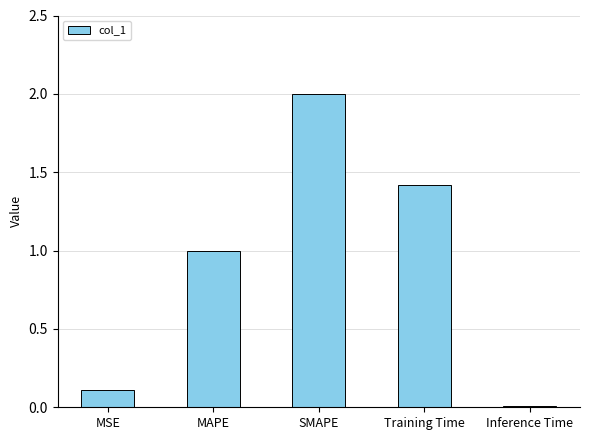

What is the sum of the values at Training Time and MSE?

1.5